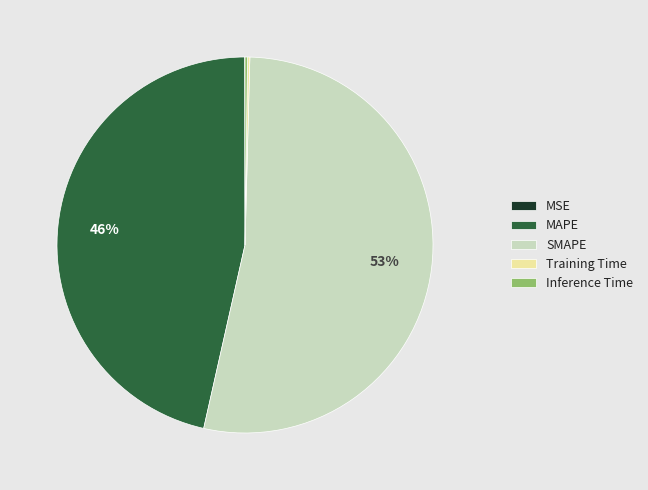

To the nearest percent, what is the average slice percentage?

20%